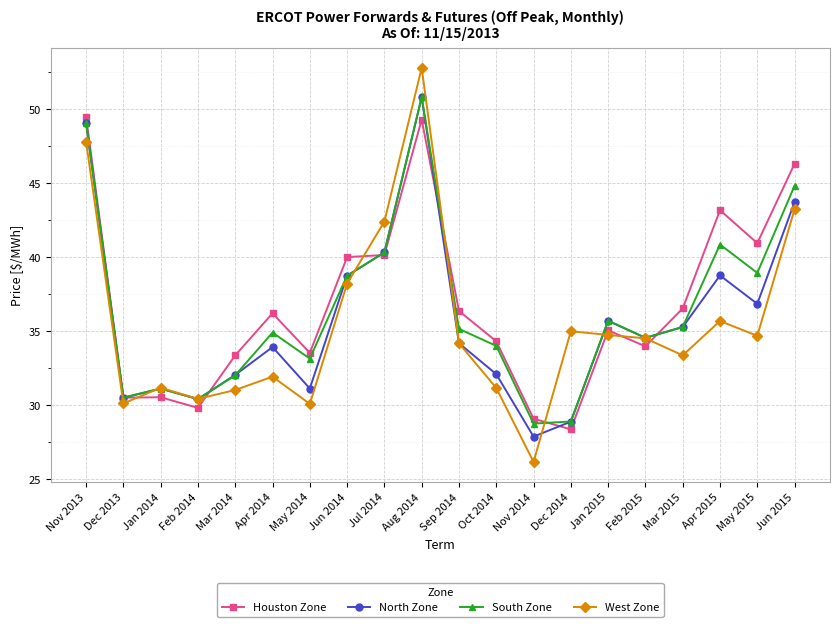

What is the average value of the Houston Zone series?

36.8